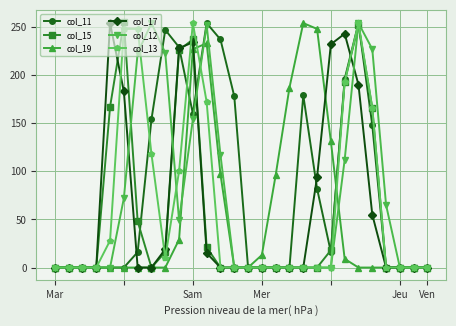

What is the greatest value displayed?

255